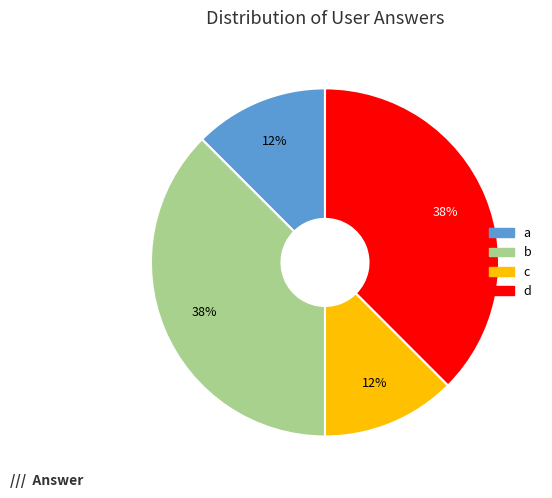

Does c account for over 50% of the chart?

No